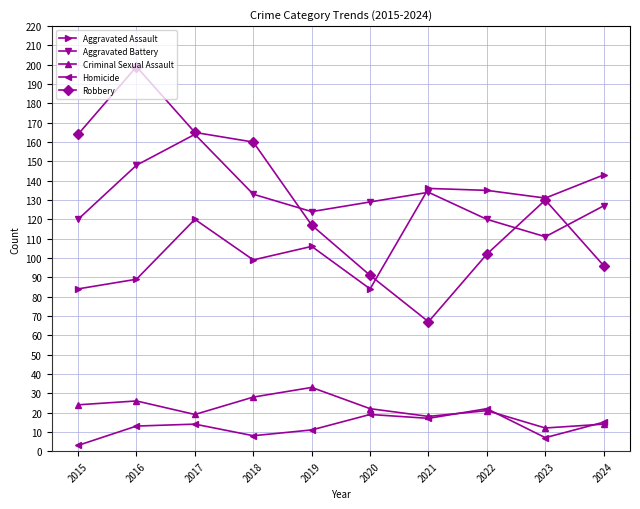

Rank the series by their maximum value, from highest to lowest.

Robbery, Aggravated Battery, Aggravated Assault, Criminal Sexual Assault, Homicide